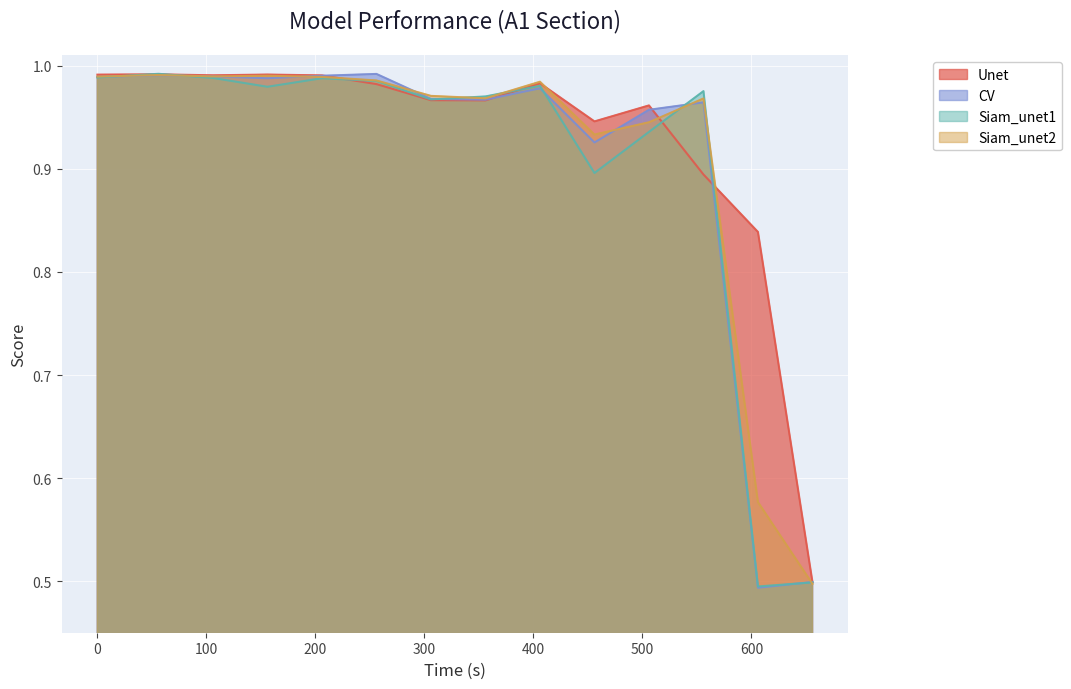

What is the maximum value shown in the chart?

1.0